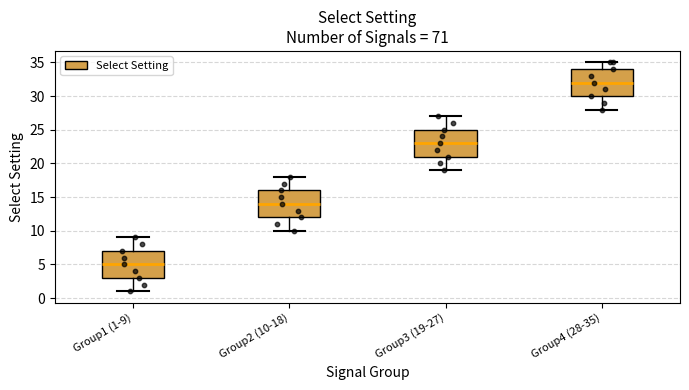

Reading left to right, transcribe this box plot: for each box, give where its median line is, the range the box spans, and where its two whiskers end, as read against the y-axis. The values are not printed on the chart, so give them approximately, as read against the axis.

Group1 (1-9): median 5, box 3 to 7, whiskers 1 to 9
Group2 (10-18): median 14, box 12 to 16, whiskers 10 to 18
Group3 (19-27): median 23, box 21 to 25, whiskers 19 to 27
Group4 (28-35): median 32, box 30 to 34, whiskers 28 to 35